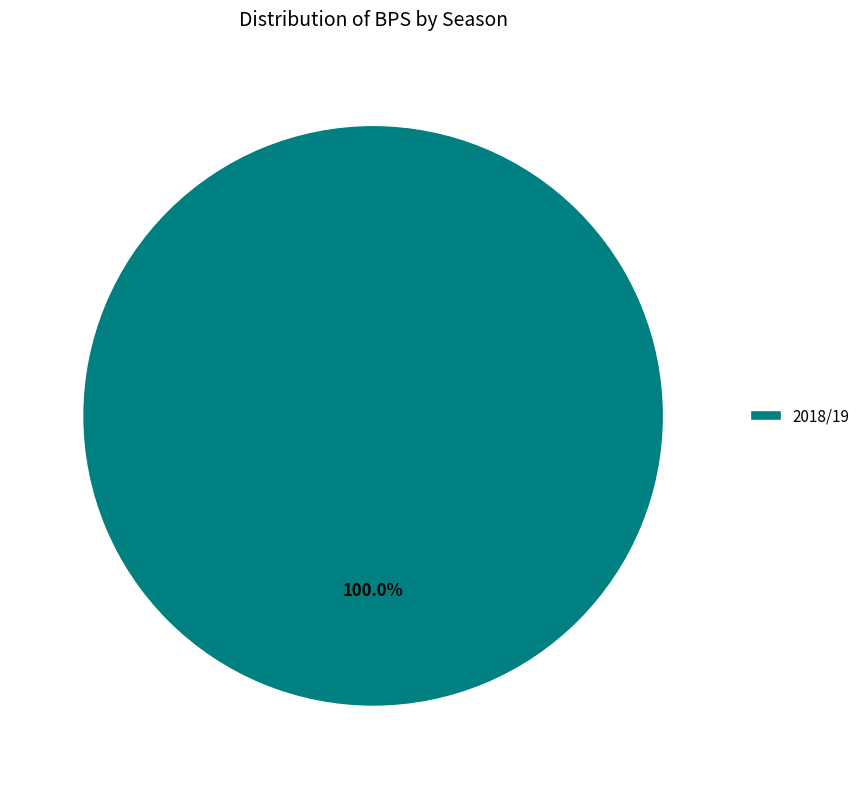

Is there a majority slice in this chart?

Yes